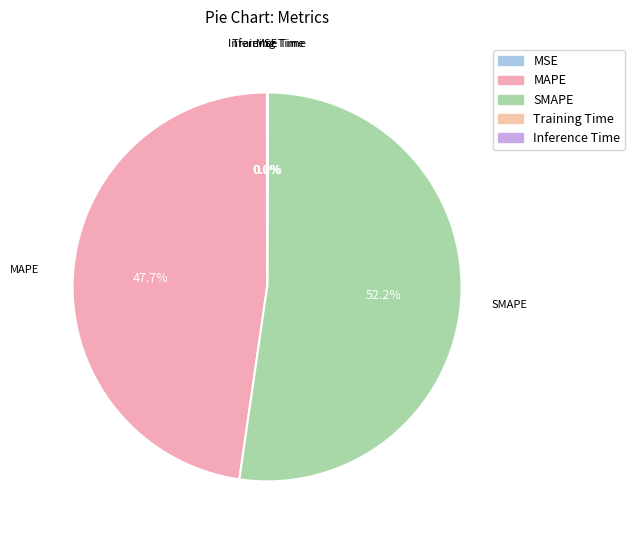

Which slice is the largest?

SMAPE